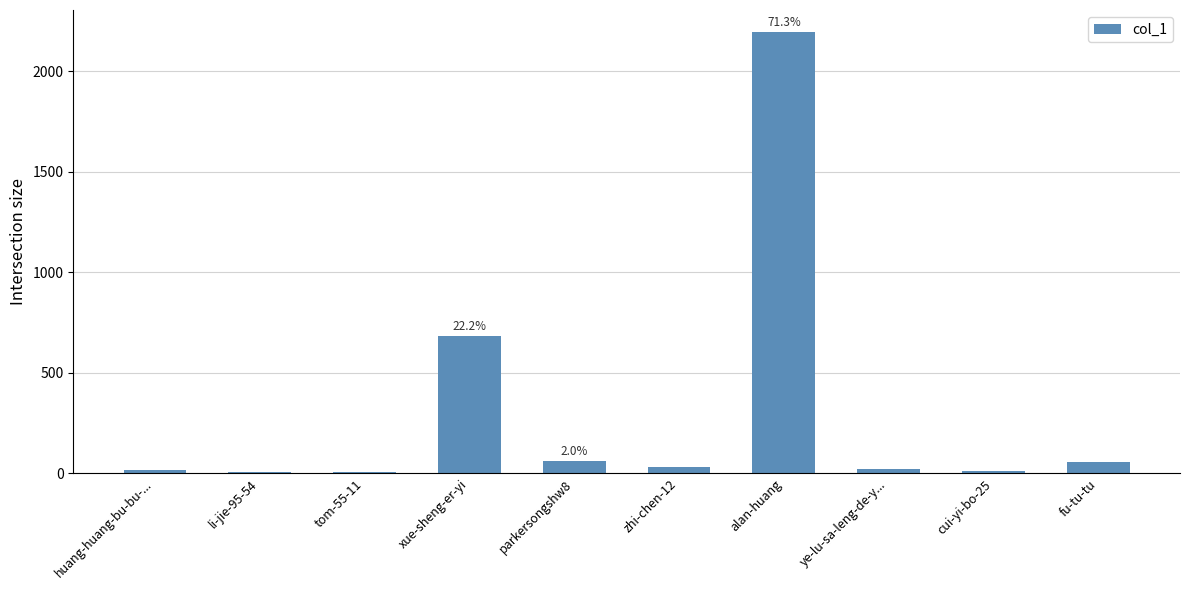

What is the sum of all values?

3078